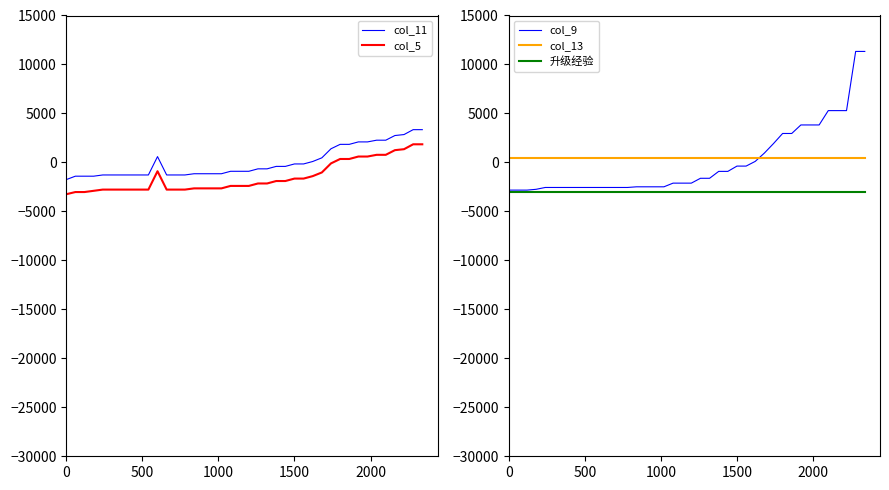

True or false: col_11 and col_5 intersect in this chart.

False